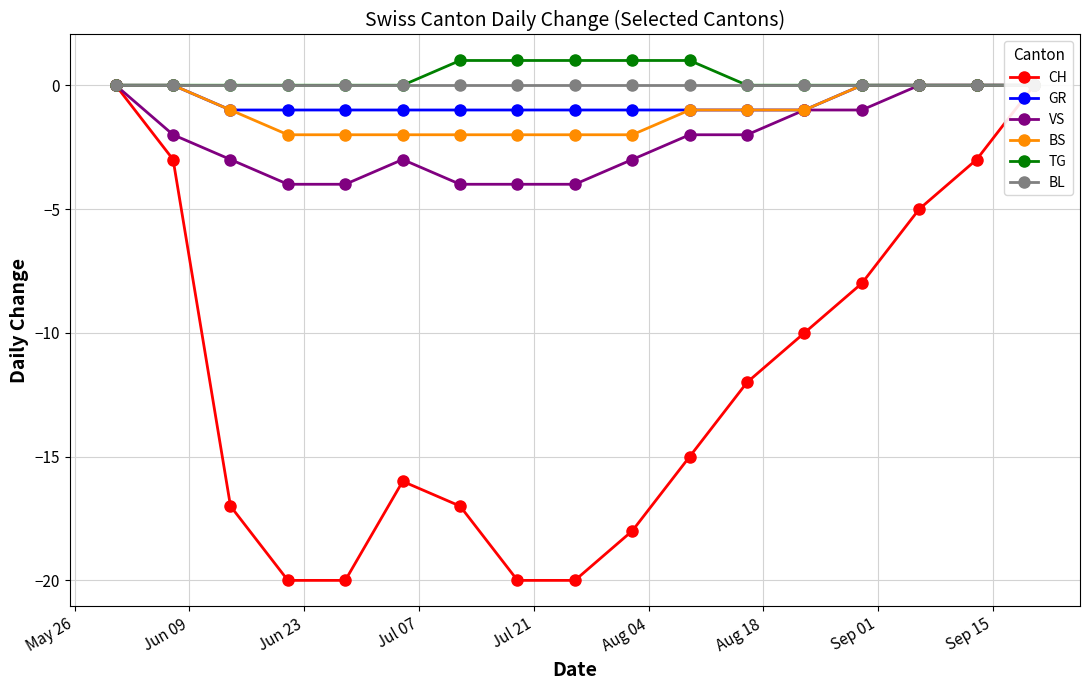

True or false: VS has a value of -2 at Aug 18.

False